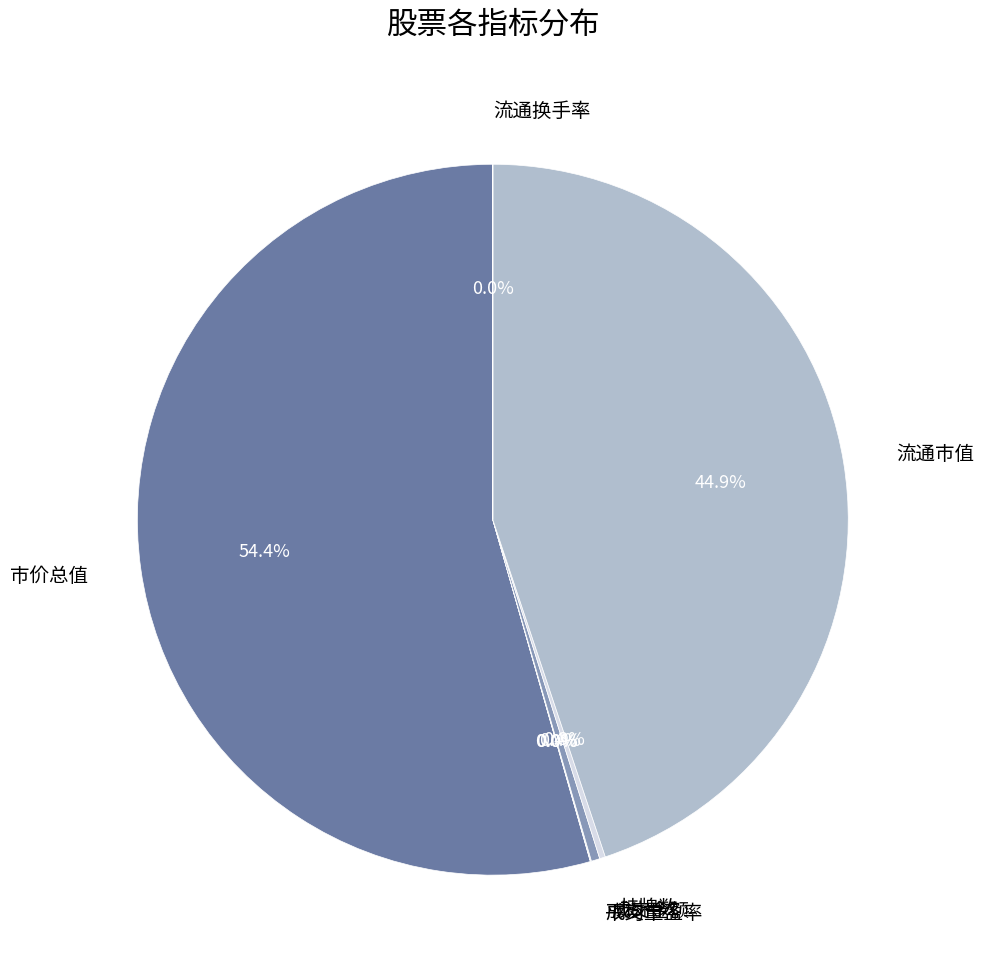

Is there any slice that represents more than half of the pie?

Yes